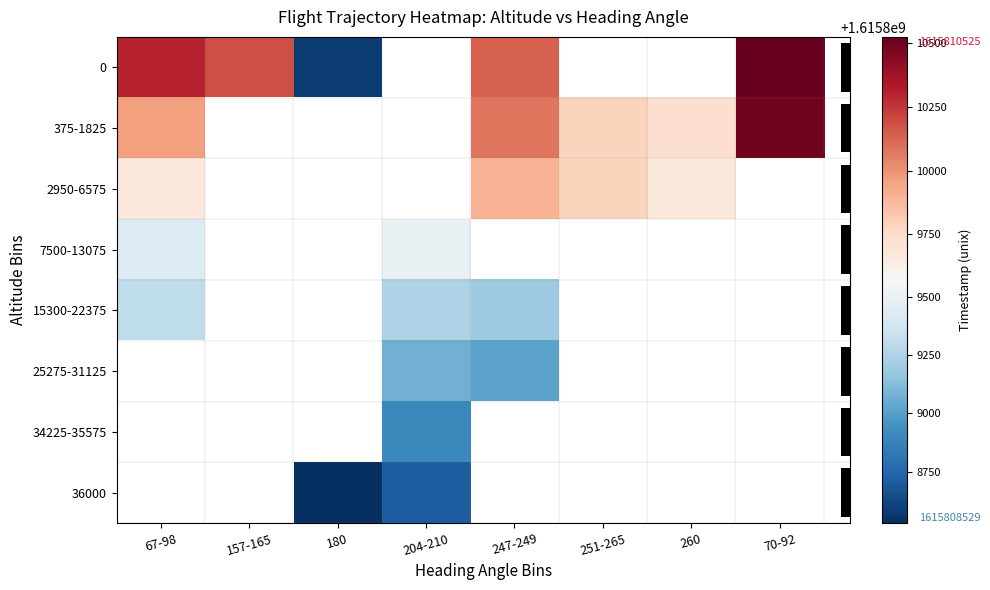

What is the spread (max minus min) of values at 180?

56.0